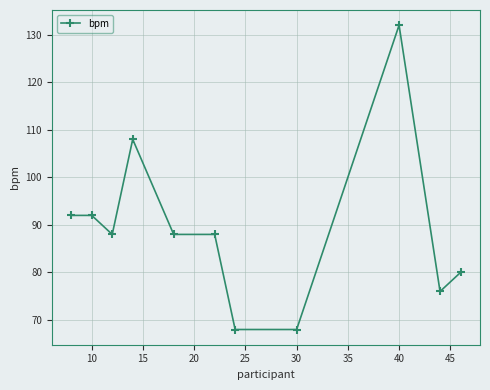

What is the value of the 6th point from the left?

88